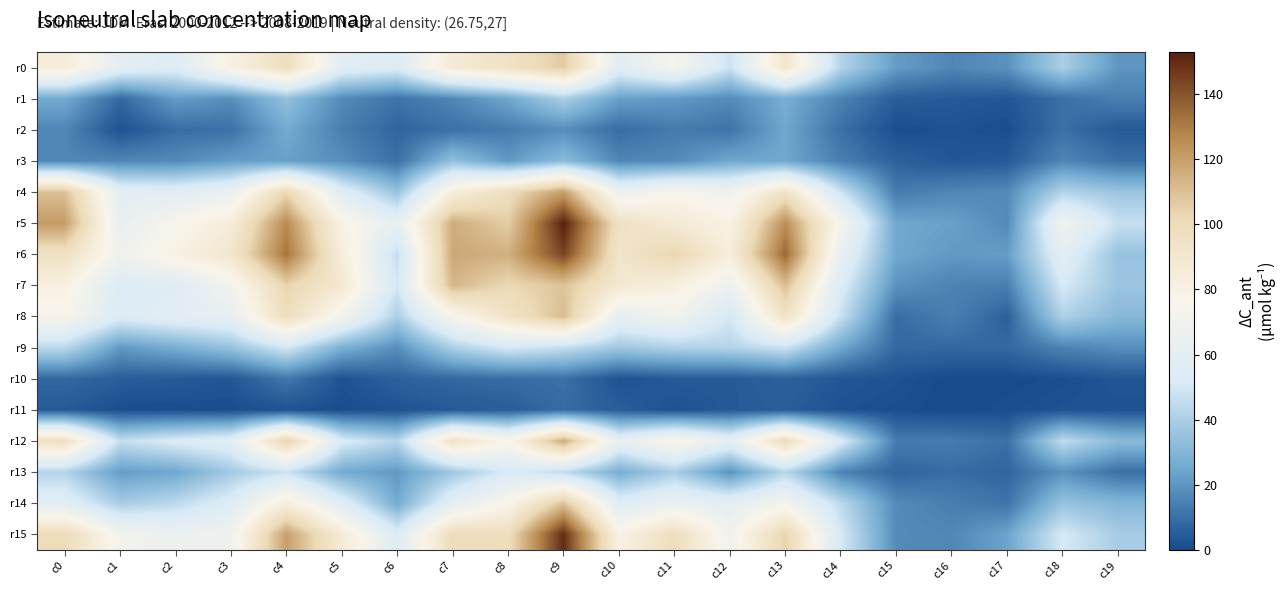

At which category is the sum across all series the highest?

c9